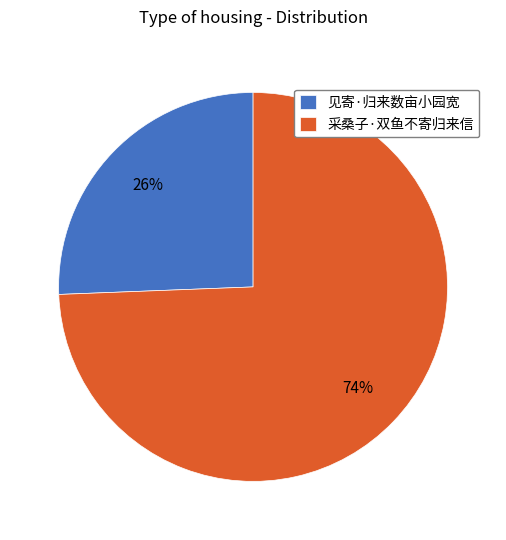

Does 采桑子·双鱼不寄归来信 represent more than half of the total?

Yes